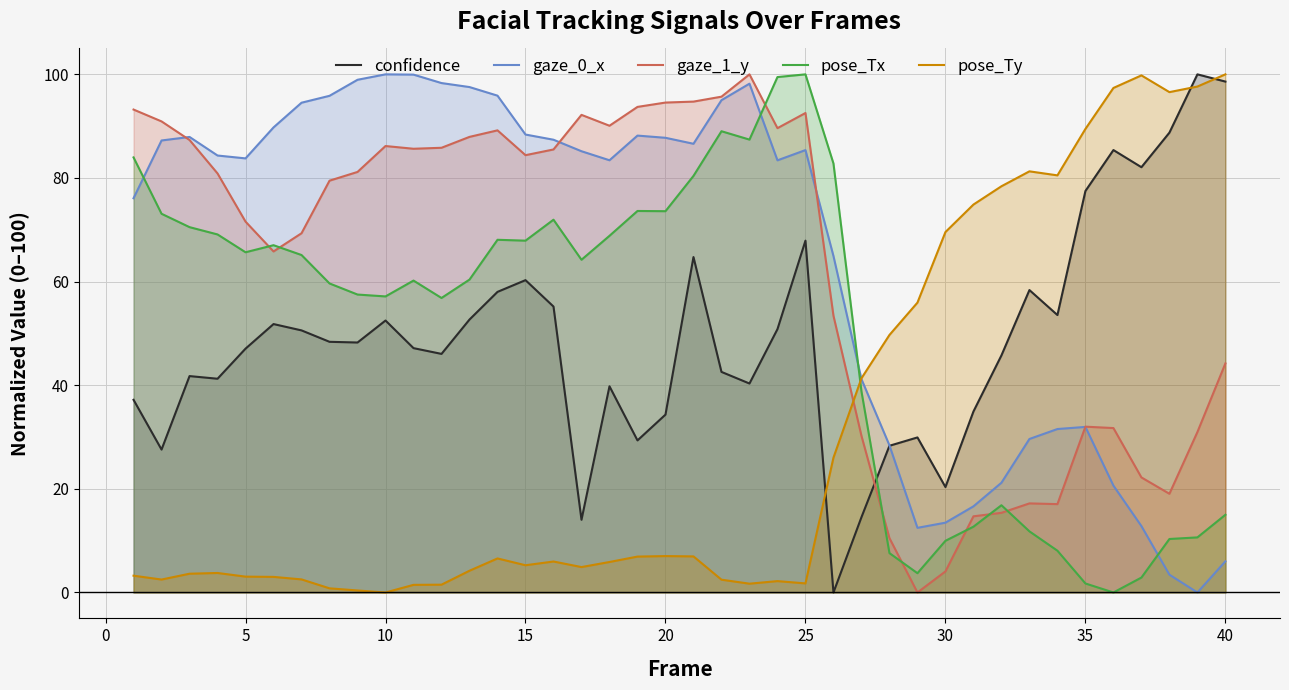

Which series changed the most between 15 and 35?

pose_Ty